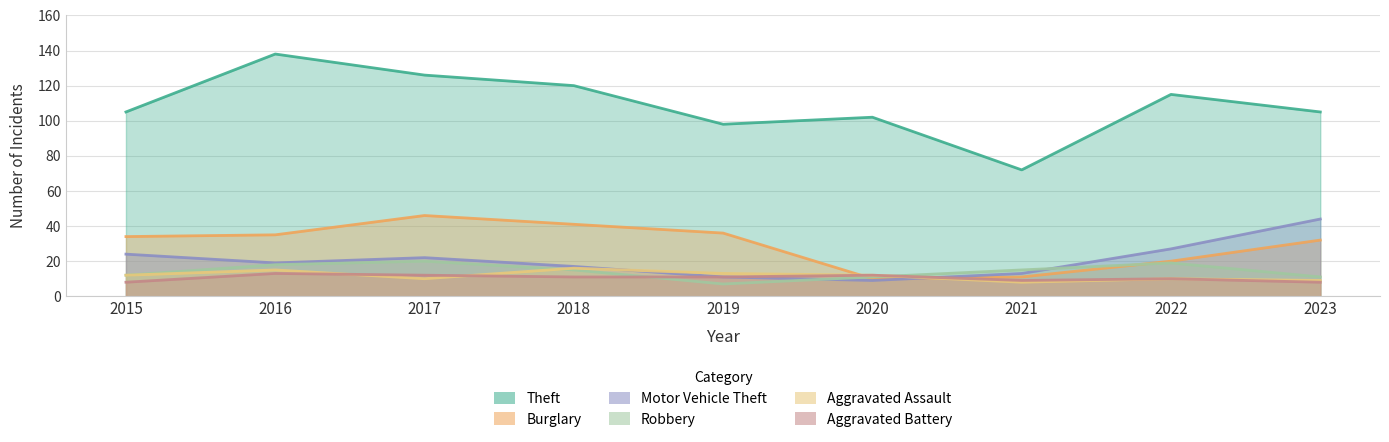

True or false: Motor Vehicle Theft has more than 1 interior local peaks.

False